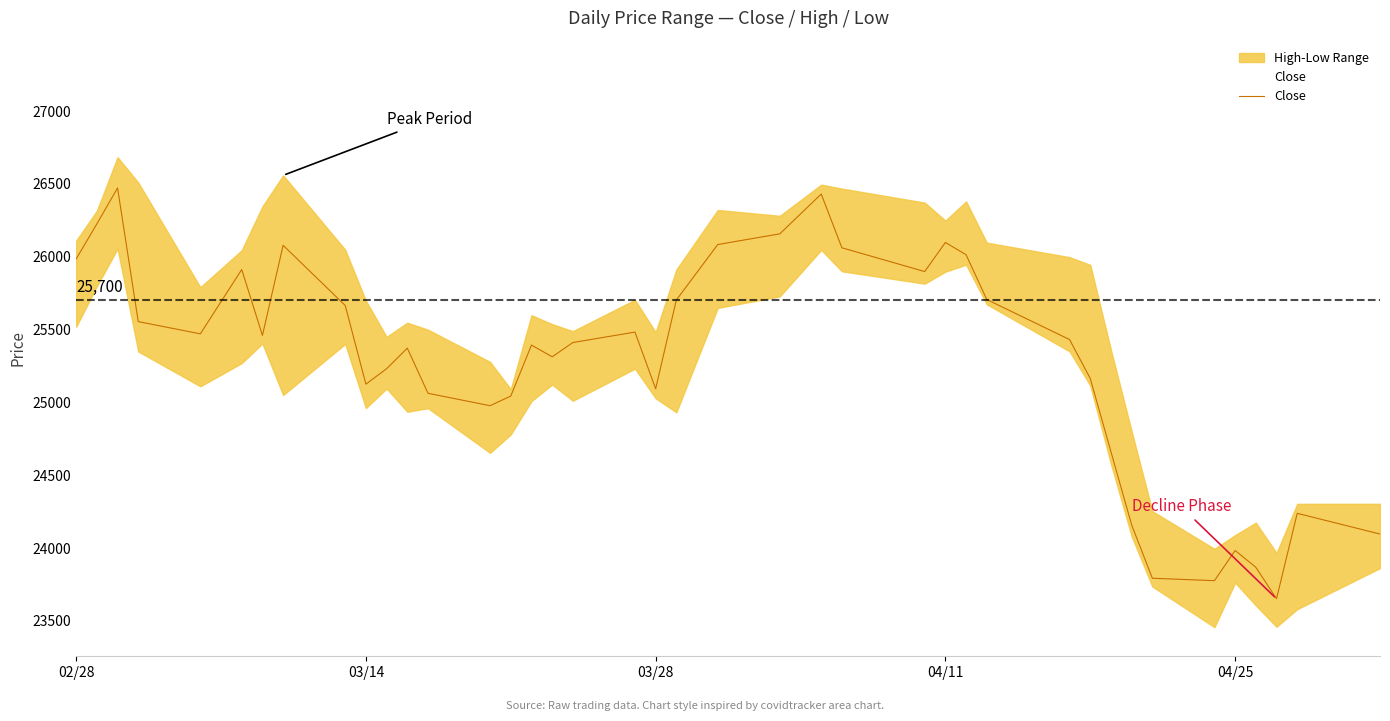

What is the highest value of the Close series?

26471.6